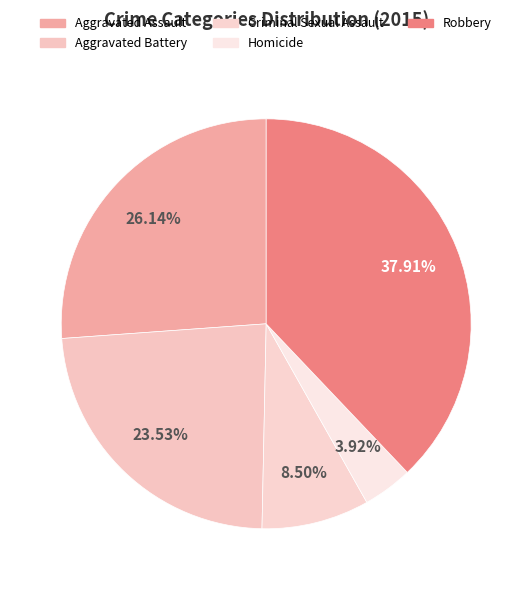

How many slices are in this pie chart?

5